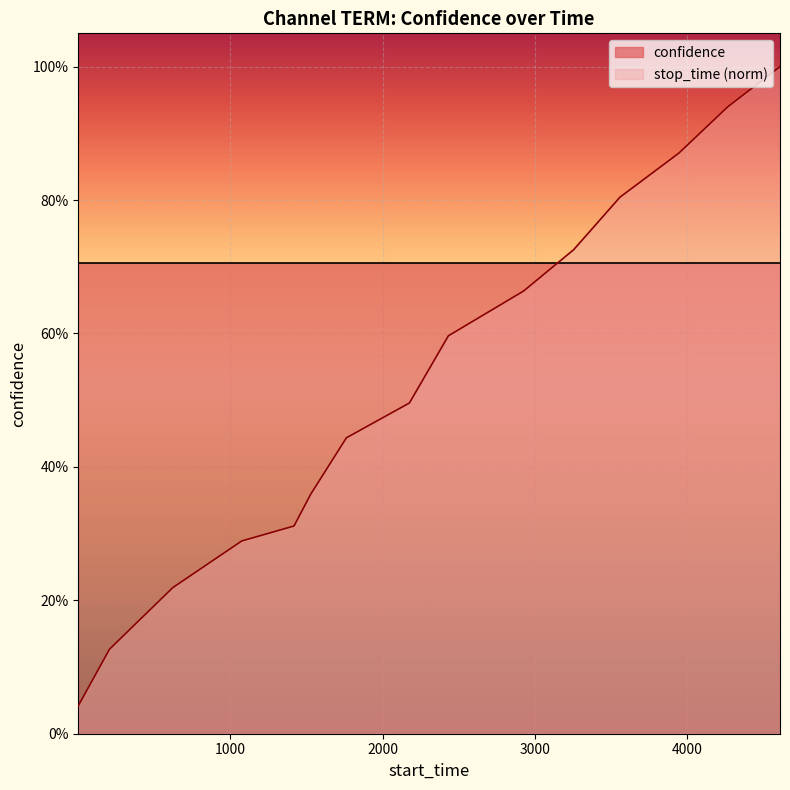

Is it true that the value at 4610 is 1.0?

True